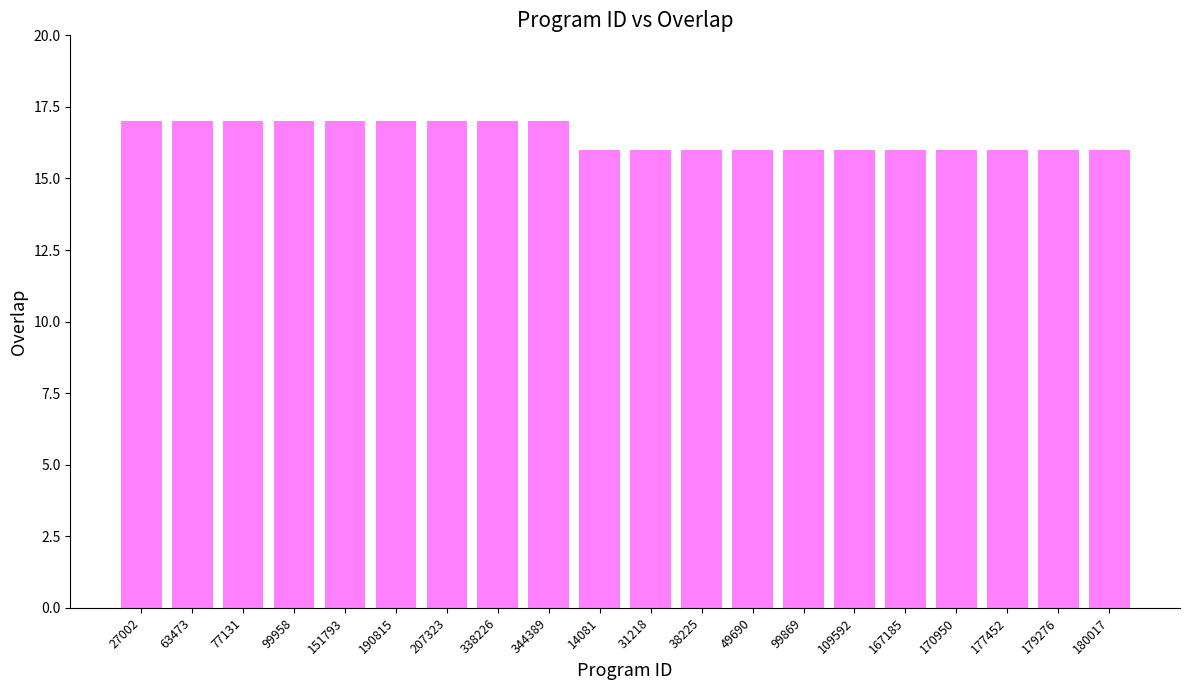

What is the label of the 1st bar from the left?

27002